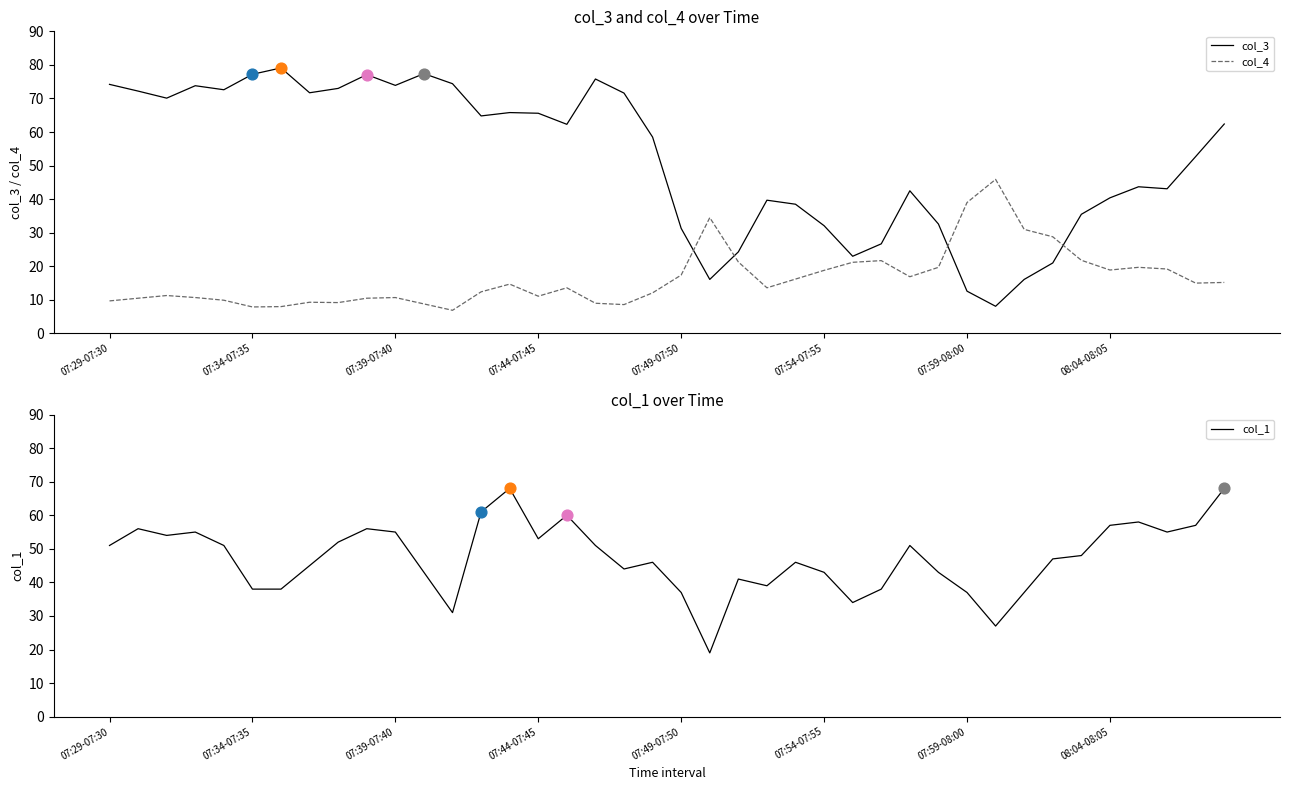

Is the value of col_3 at 12 greater than the value of col_1 at 24?

Yes